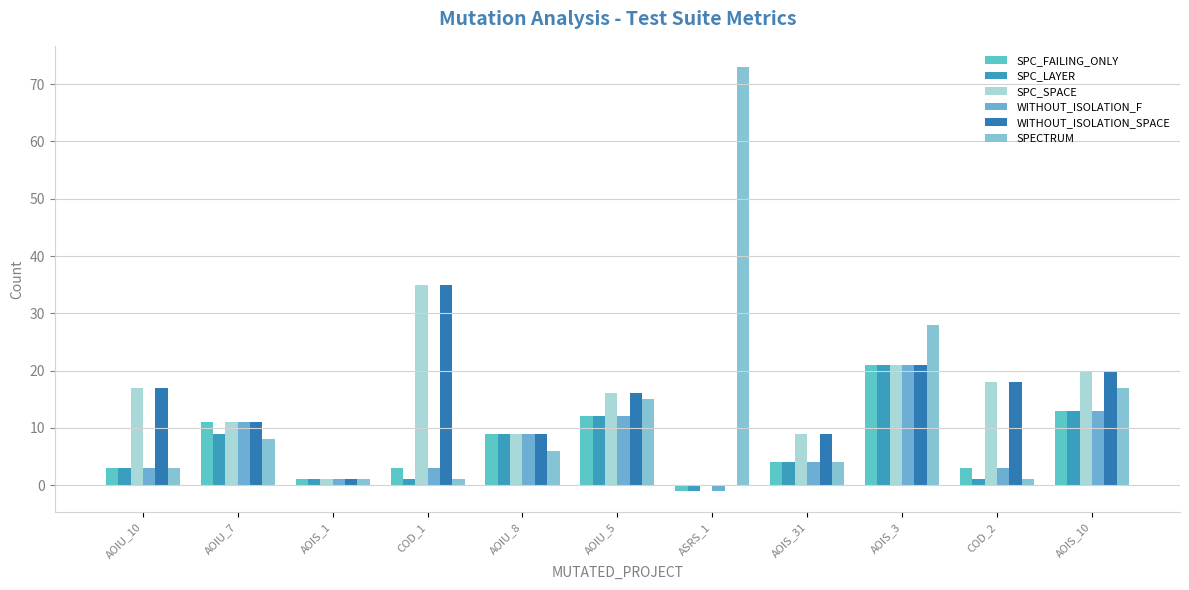

Which category has the highest value in the SPC_SPACE series?

COD_1